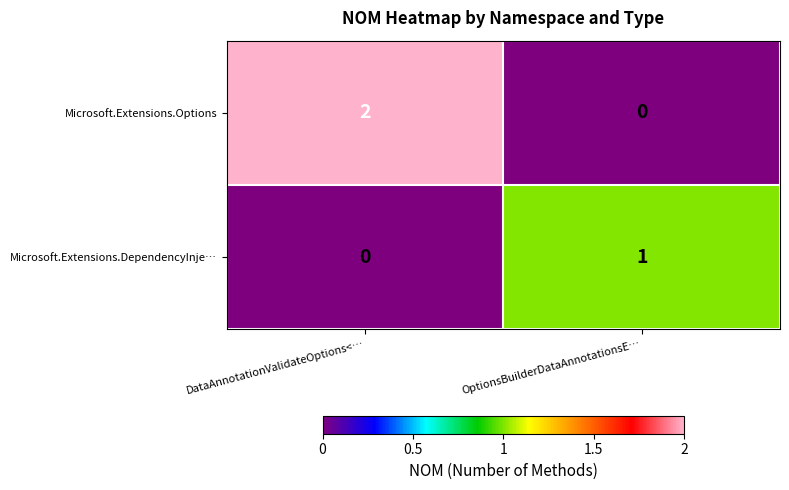

Between DataAnnotationValidateOptions<… and OptionsBuilderDataAnnotationsE…, which series saw the biggest shift?

Microsoft.Extensions.Options